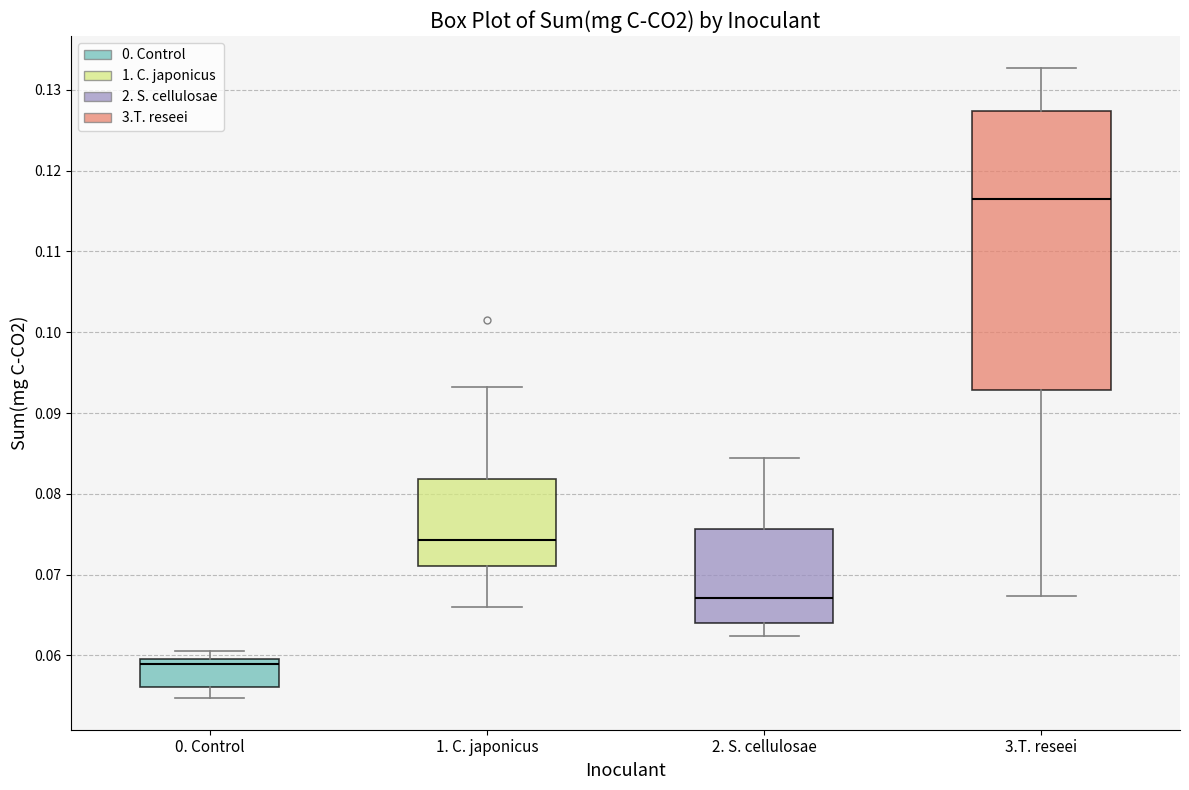

Reading left to right, read every box against the y-axis: the position of its median line, the range the box covers, and the ends of its whiskers. The values are not printed on the chart, so give them approximately, as read against the axis.

0. Control: median 0.059, box 0.056 to 0.060, whiskers 0.055 to 0.061
1. C. japonicus: median 0.074, box 0.071 to 0.082, whiskers 0.066 to 0.093
2. S. cellulosae: median 0.067, box 0.064 to 0.076, whiskers 0.062 to 0.084
3.T. reseei: median 0.117, box 0.093 to 0.127, whiskers 0.067 to 0.133